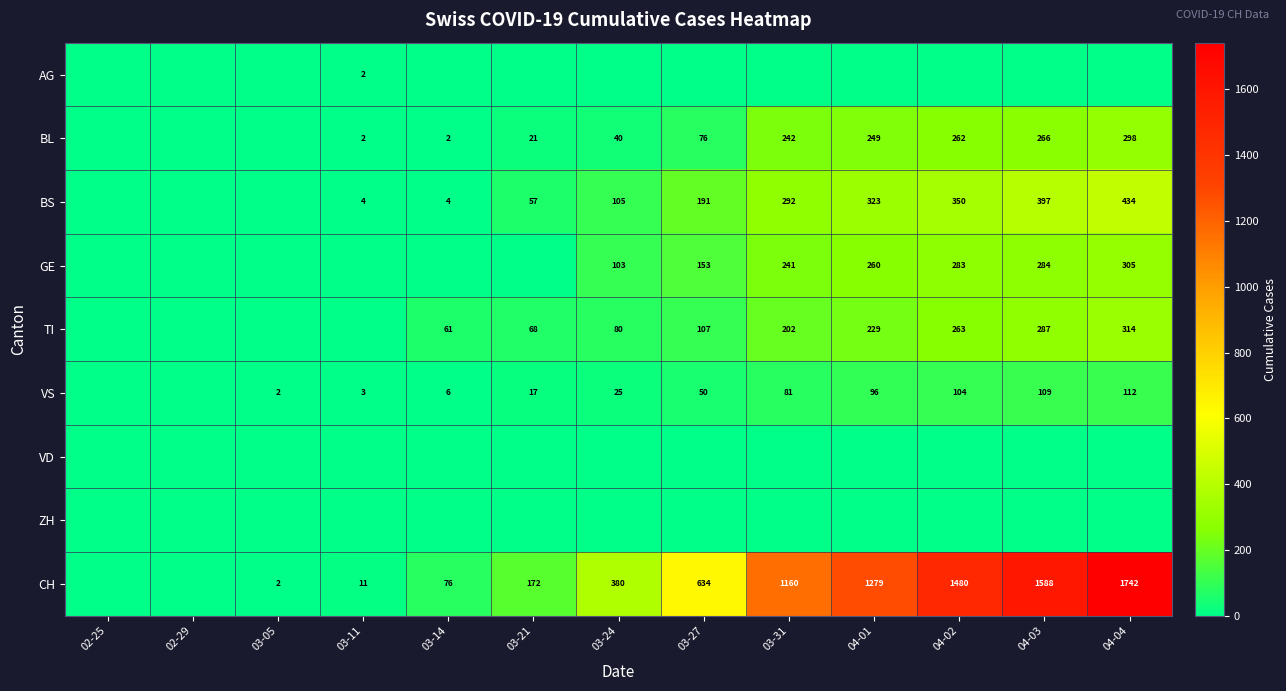

Is the value of TI at 03-31 greater than the value of BL at 04-02?

No